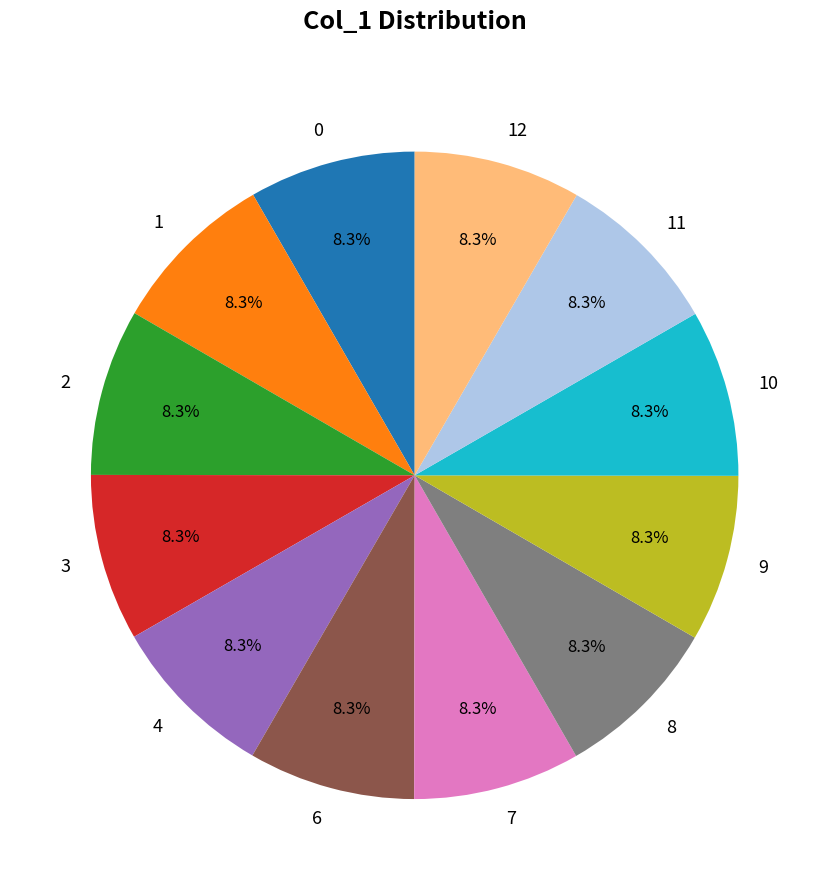

To the nearest percent, what percentage of the pie is 7?

8%